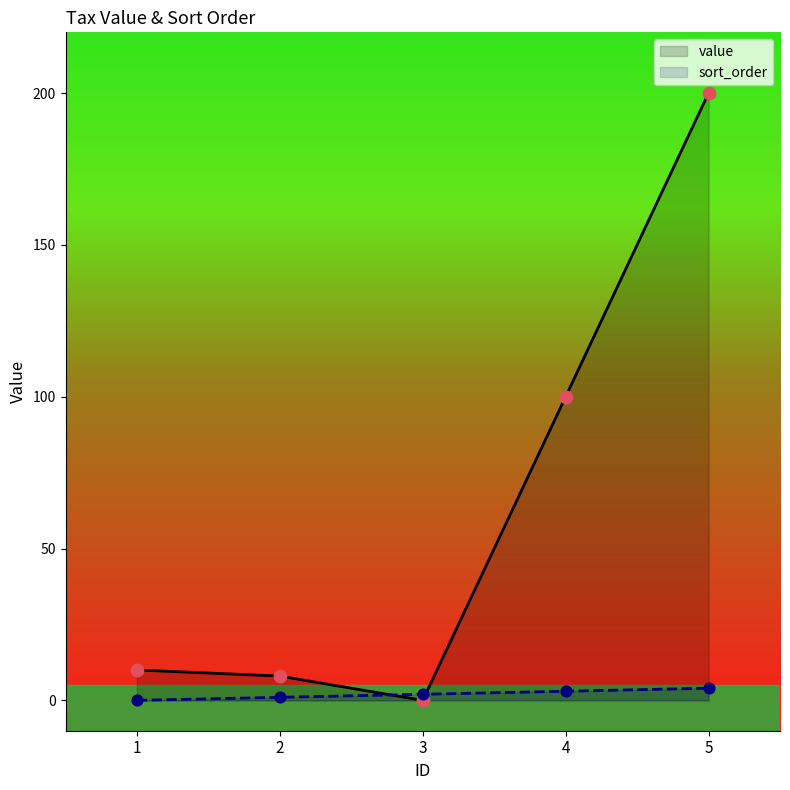

What is the total value across all series at 3?

2